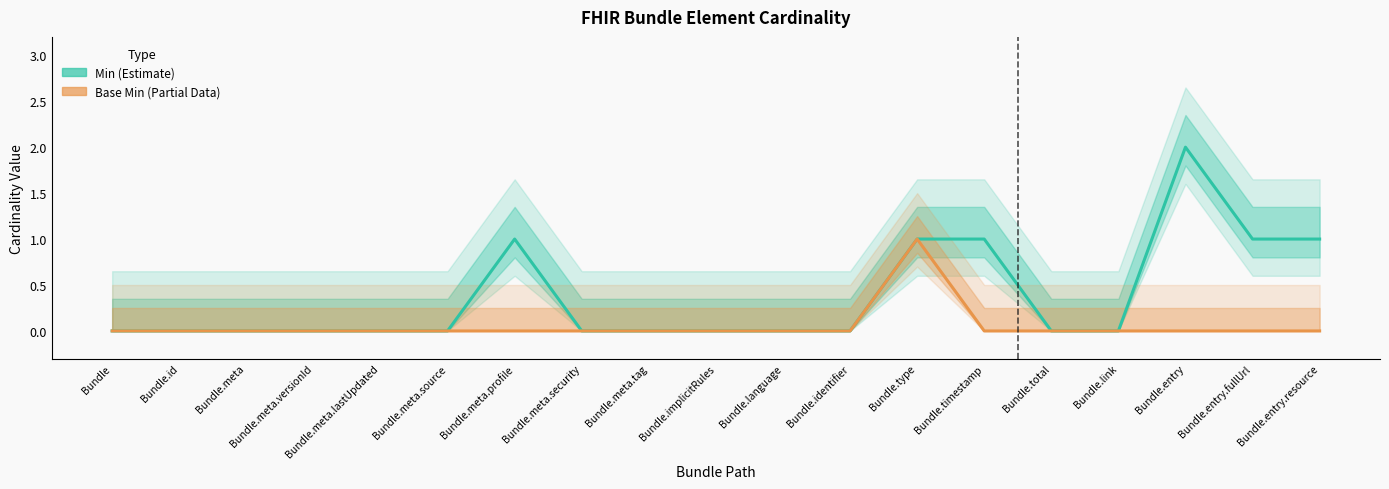

What is the difference between the Min (Estimate) values at Bundle.meta.security and Bundle.entry.resource?

1